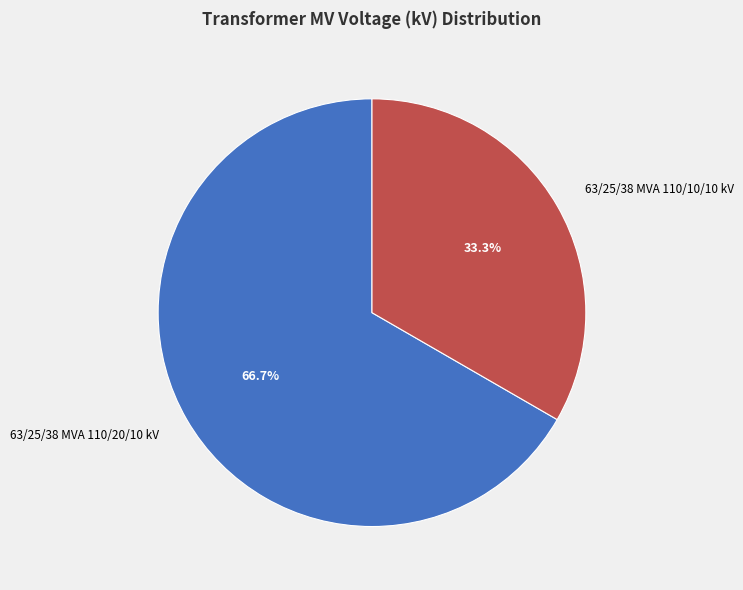

Which slice is the smallest?

63/25/38 MVA 110/10/10 kV